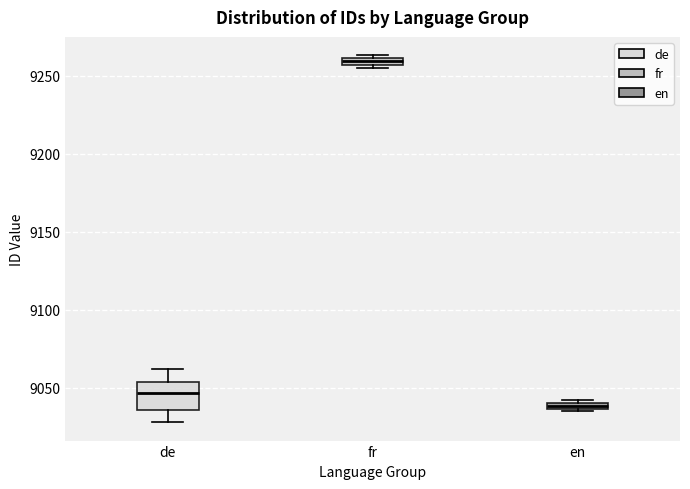

Which box has the lowest median line?

en